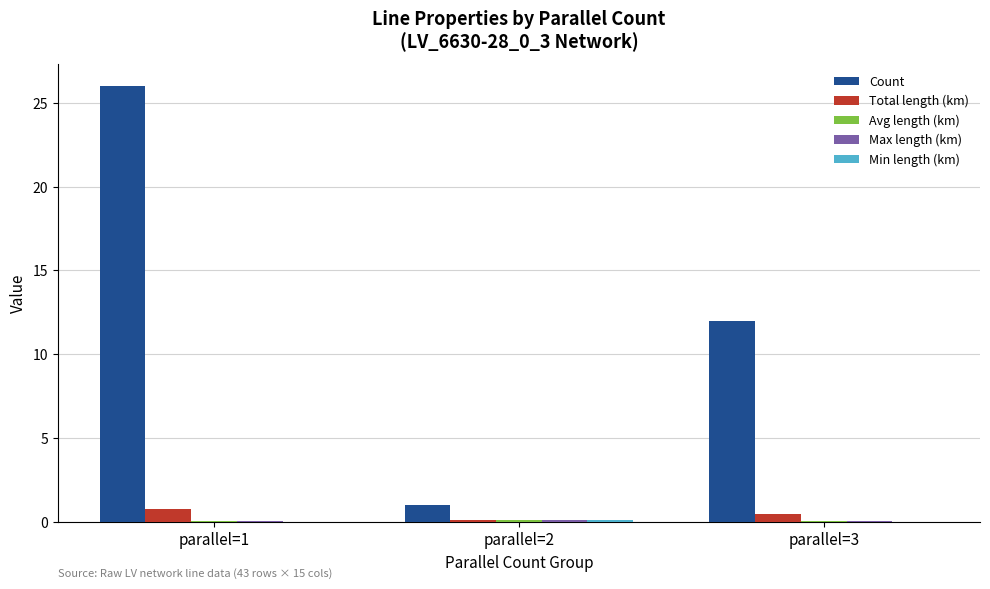

At which category is the sum across all series the highest?

parallel=1